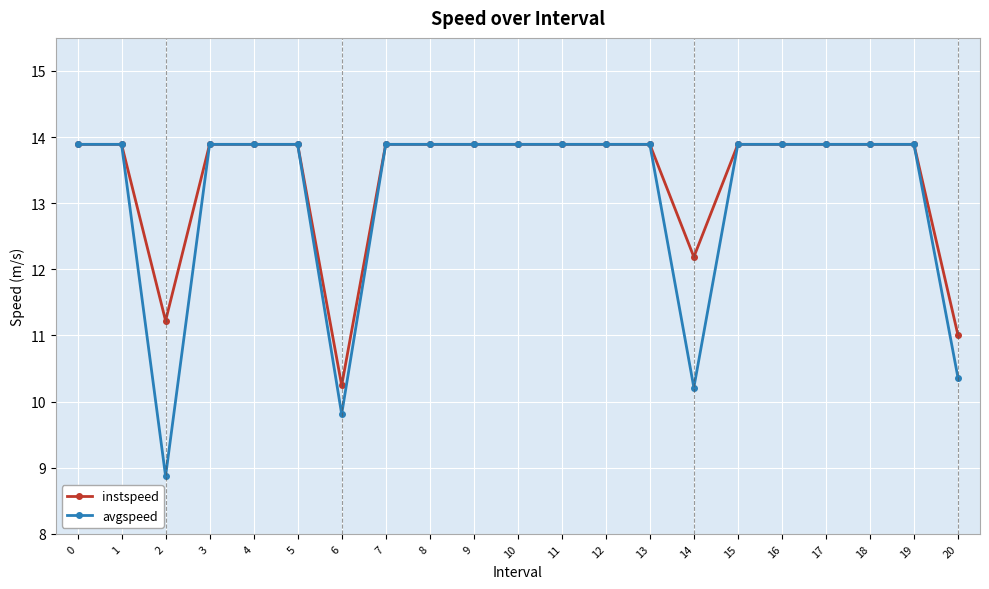

What is the value of the avgspeed point at the 11th from the left?

13.9